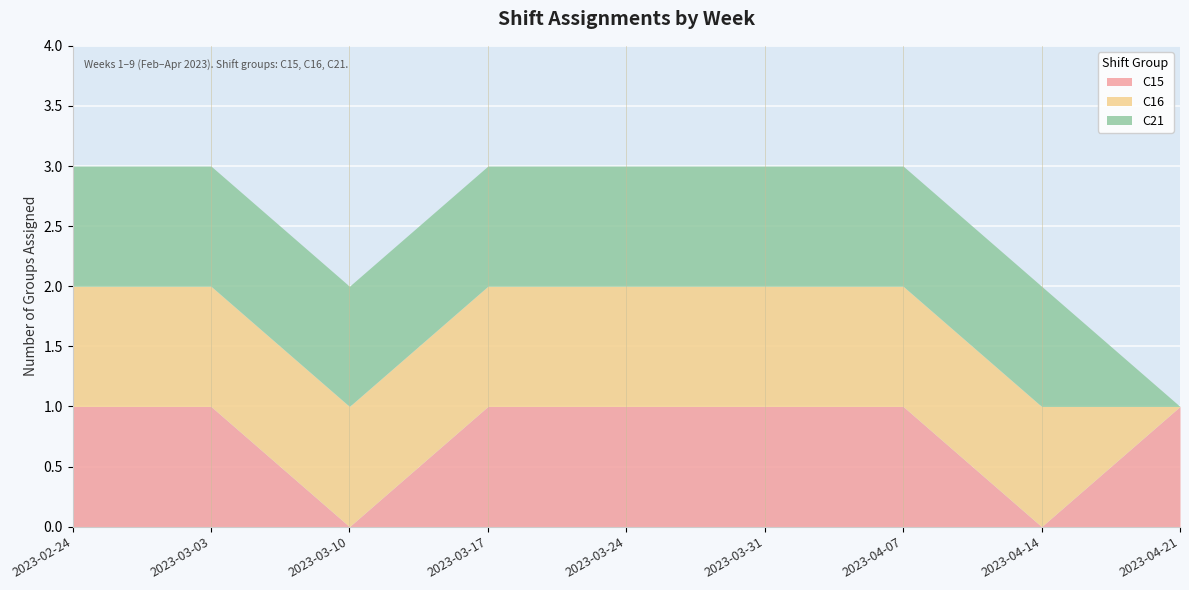

At how many categories does at least one series exceed 0?

9